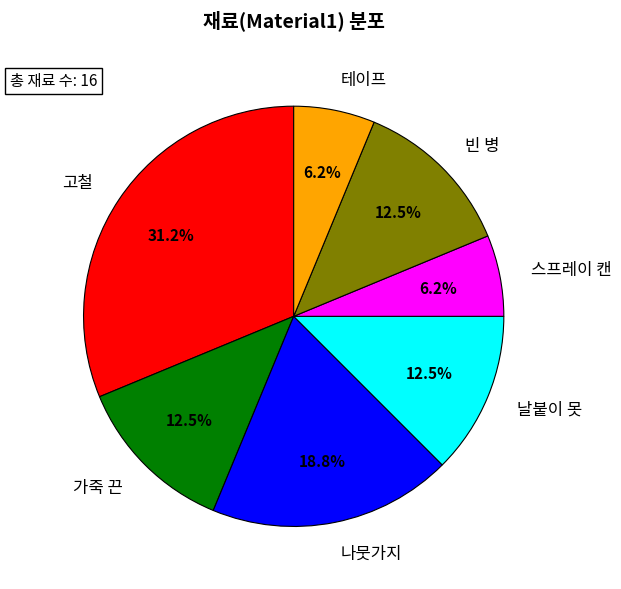

Combined, do 날붙이 못 and 스프레이 캔 account for over 50%?

No